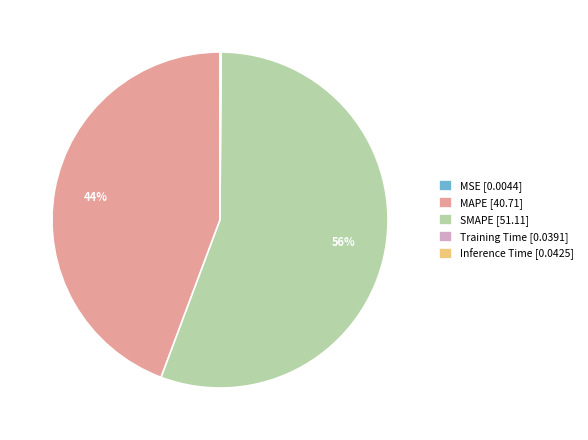

What is the majority slice?

SMAPE